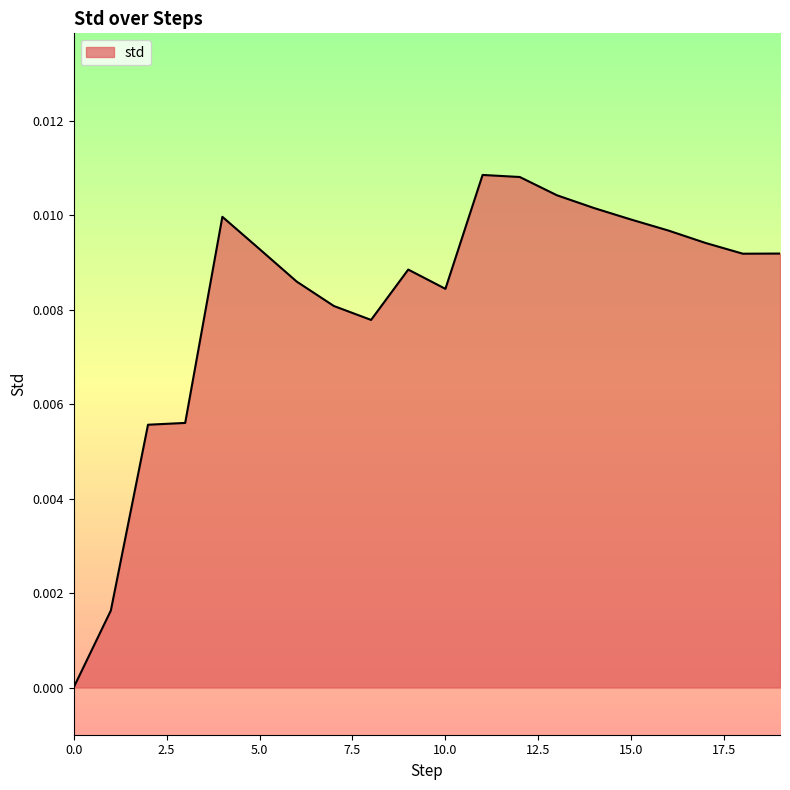

Rank the categories by value from lowest to highest.

0, 1, 2, 3, 8, 7, 10, 6, 9, 18, 19, 5, 17, 16, 15, 4, 14, 13, 12, 11